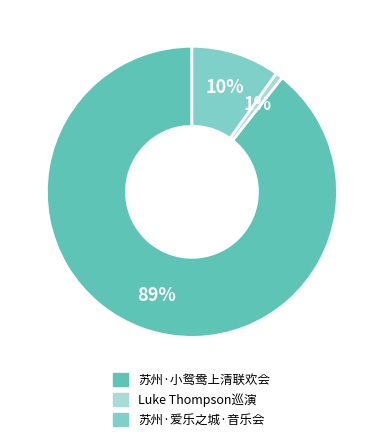

Count the number of slices in the pie.

3